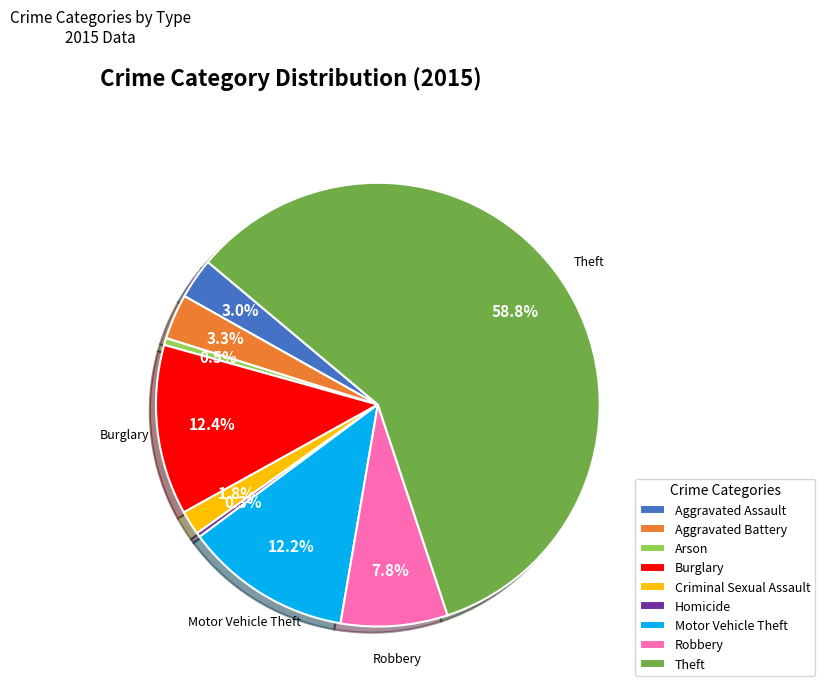

Is it true that Robbery is 14% of the pie?

False